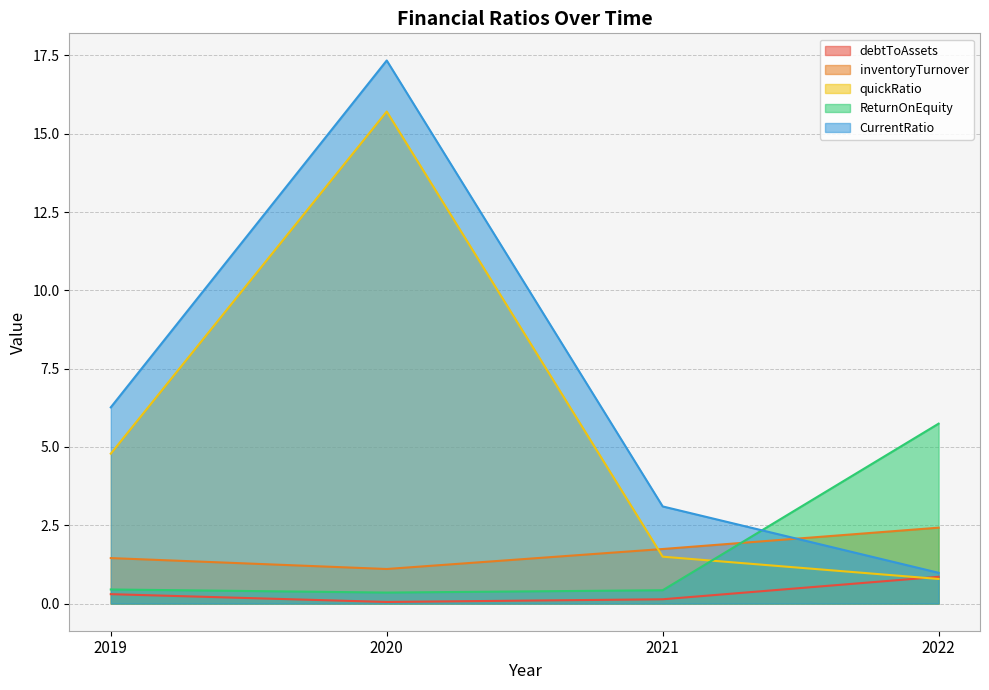

What is the maximum value for ReturnOnEquity?

5.7